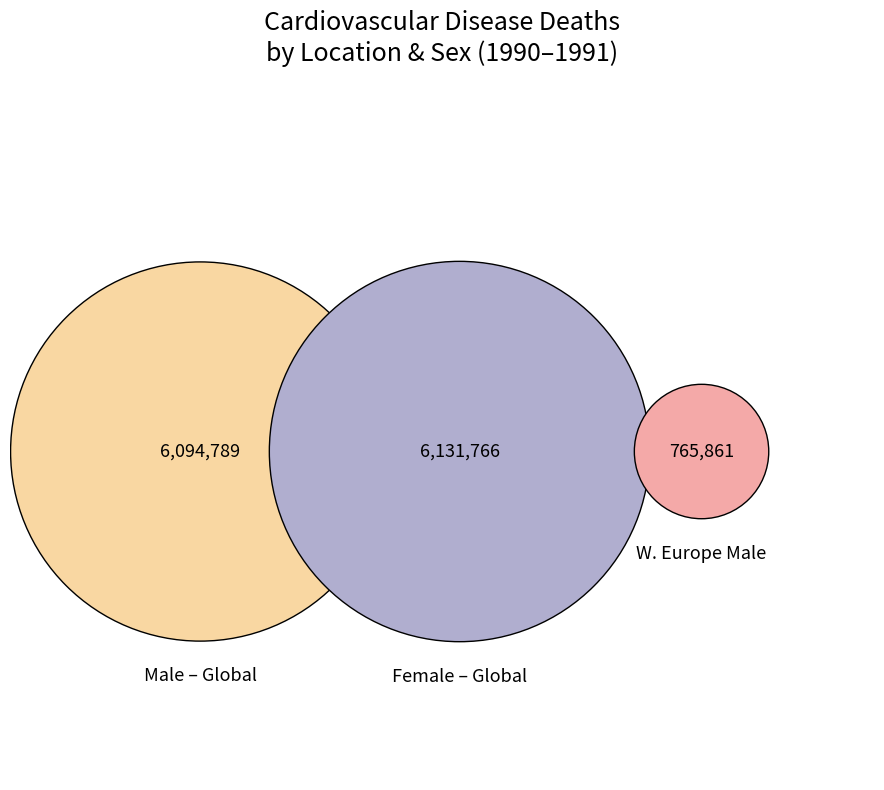

What is the change in value from Global to Western Europe?

-5328928.7